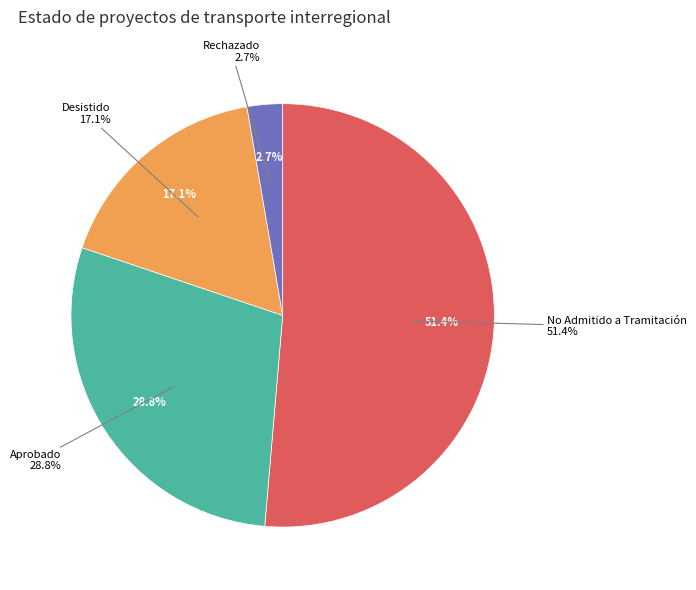

To the nearest percent, what portion does Aprobado represent?

29%